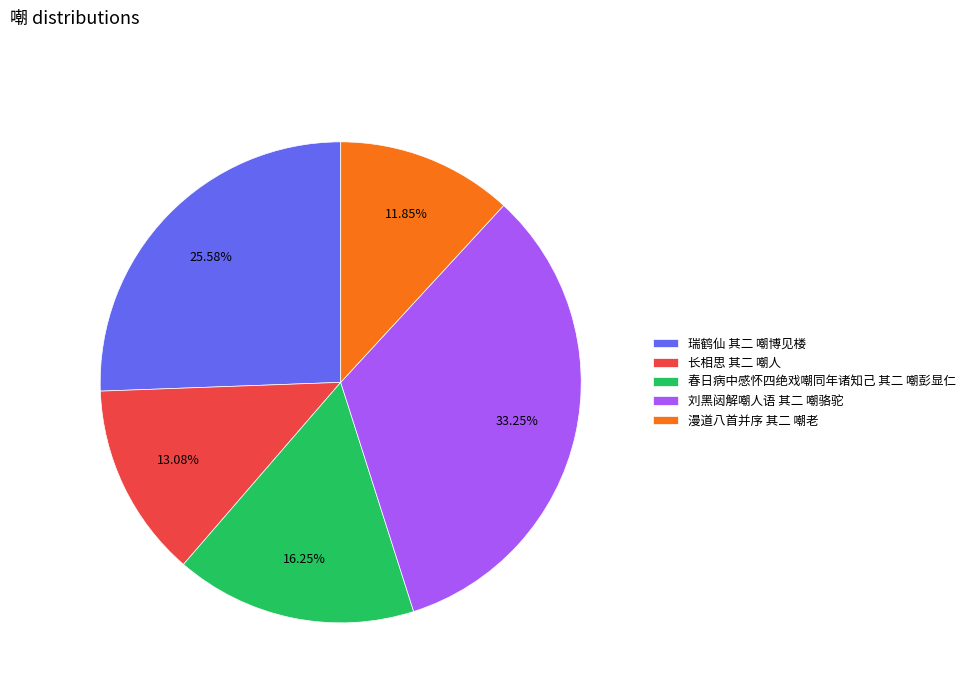

To the nearest percent, what percentage of the pie is 刘黑闼解嘲人语 其二 嘲骆驼?

33%